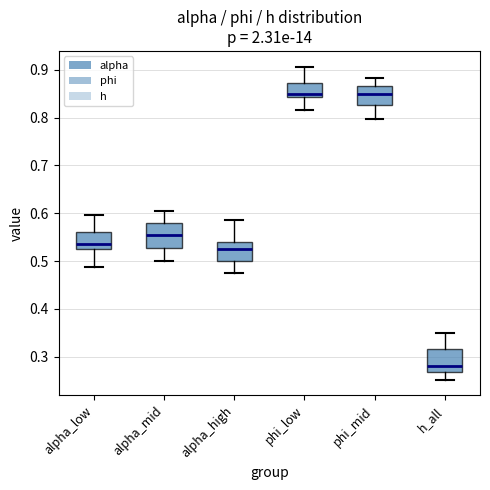

Reading left to right, read every box against the y-axis: the position of its median line, the range the box covers, and the ends of its whiskers. The values are not printed on the chart, so give them approximately, as read against the axis.

alpha_low: median 0.54, box 0.53 to 0.56, whiskers 0.49 to 0.60
alpha_mid: median 0.56, box 0.53 to 0.58, whiskers 0.50 to 0.60
alpha_high: median 0.52, box 0.50 to 0.54, whiskers 0.47 to 0.59
phi_low: median 0.85, box 0.84 to 0.87, whiskers 0.82 to 0.91
phi_mid: median 0.85, box 0.83 to 0.87, whiskers 0.80 to 0.88
h_all: median 0.28, box 0.27 to 0.32, whiskers 0.25 to 0.35